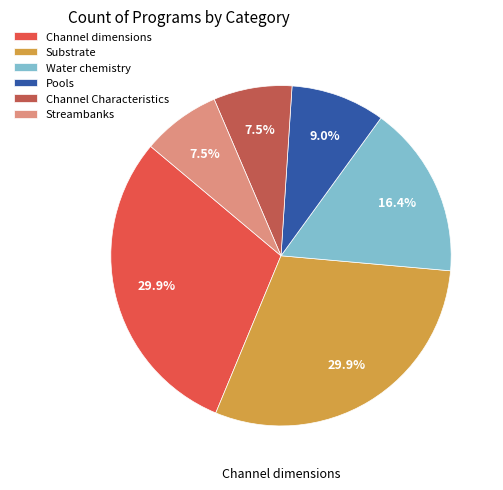

Is there any slice that represents more than half of the pie?

No